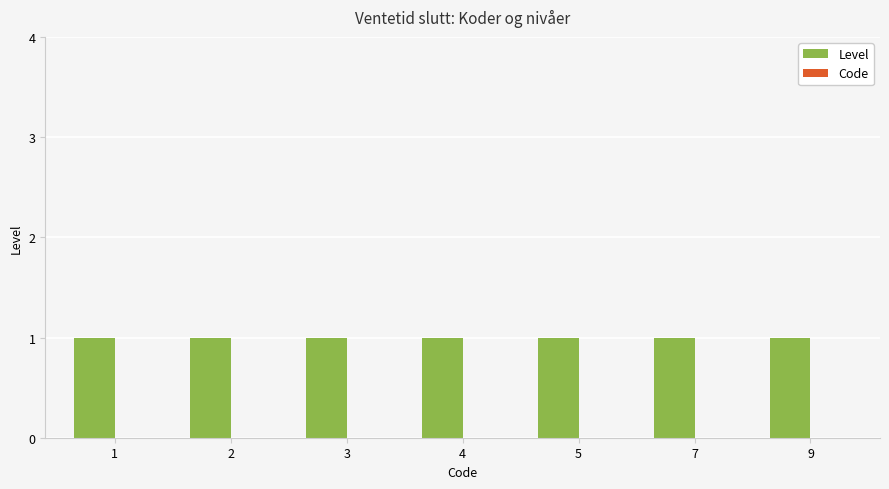

Which has a higher value, 3 or 1?

3